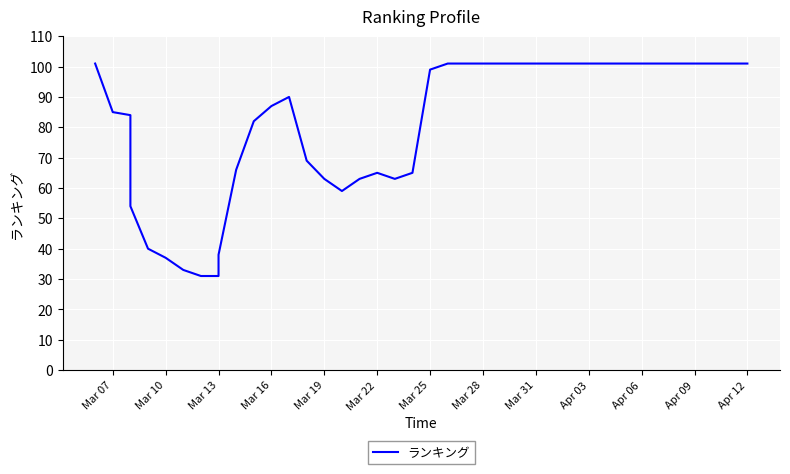

At which category does the chart reach its peak across all series?

Mar 07